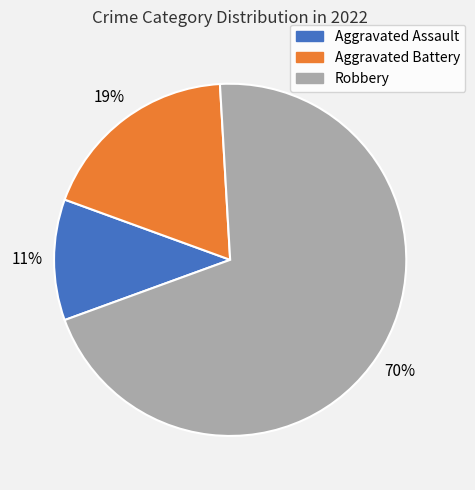

Count the number of slices in the pie.

3